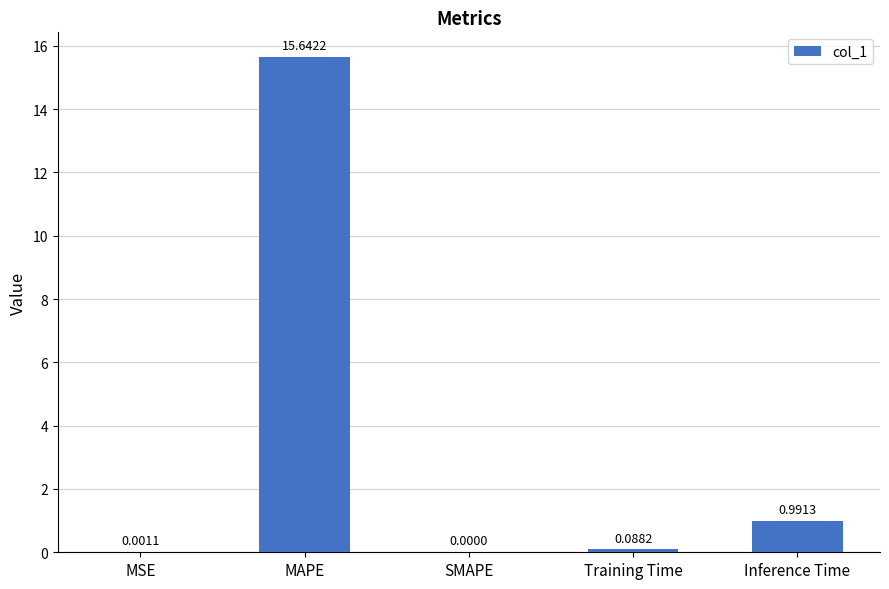

What is the change in value from SMAPE to Inference Time?

+1.0